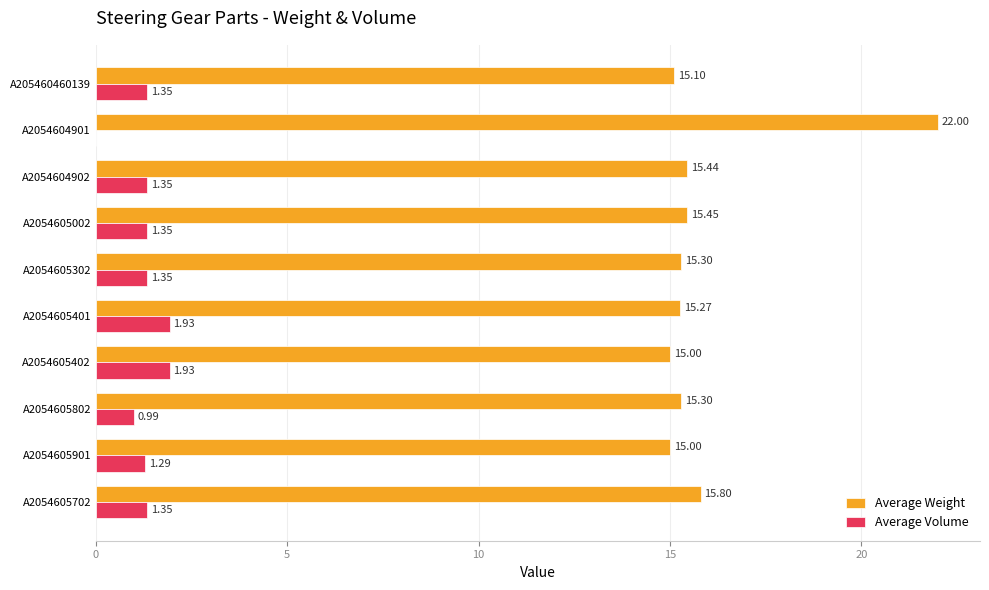

Between A205460460139 and A2054605702, which series saw the biggest shift?

Average Weight